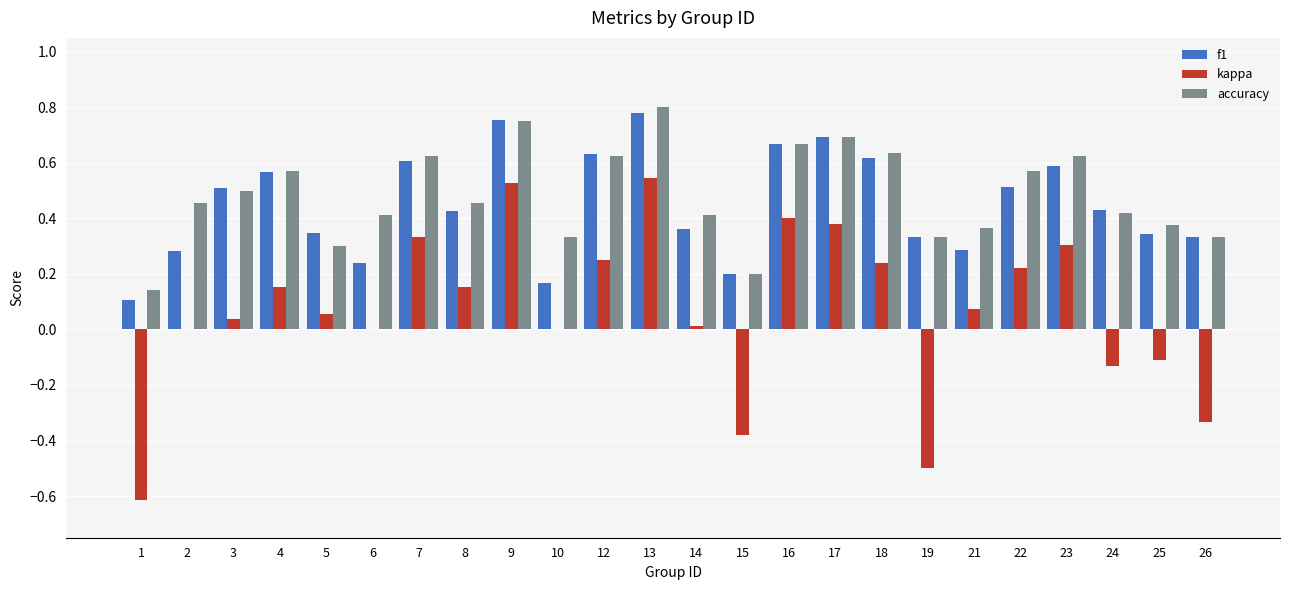

At which category is the sum across all series the highest?

13